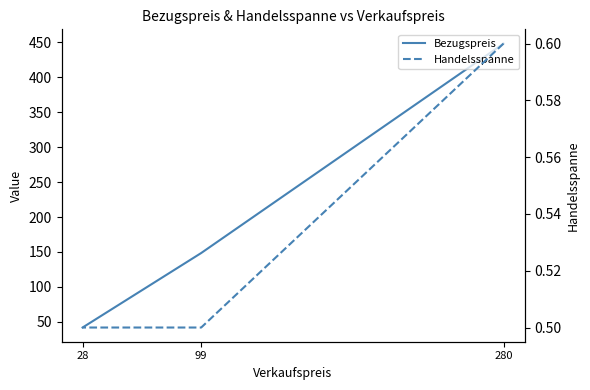

At which label is Handelsspanne closest to 0?

99